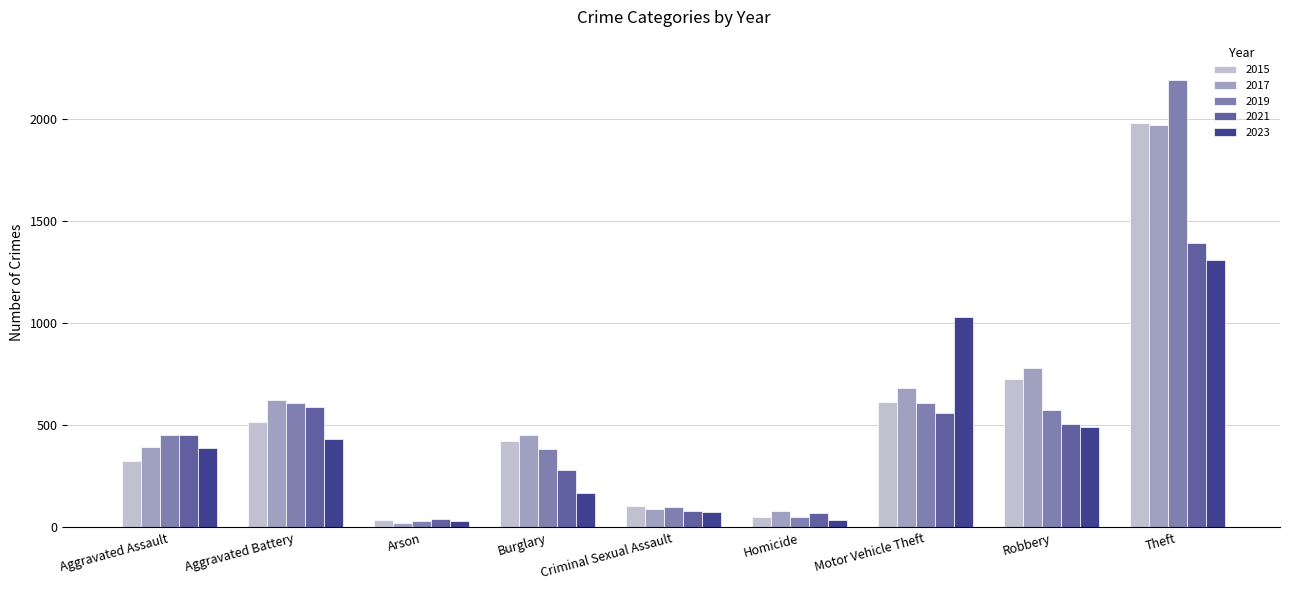

The value of 2015 at Aggravated Assault is 199. True or false?

False